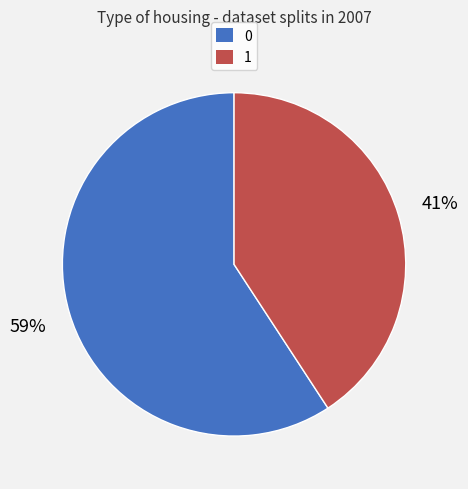

To the nearest percent, what is the difference between the largest and smallest slice percentages?

18%